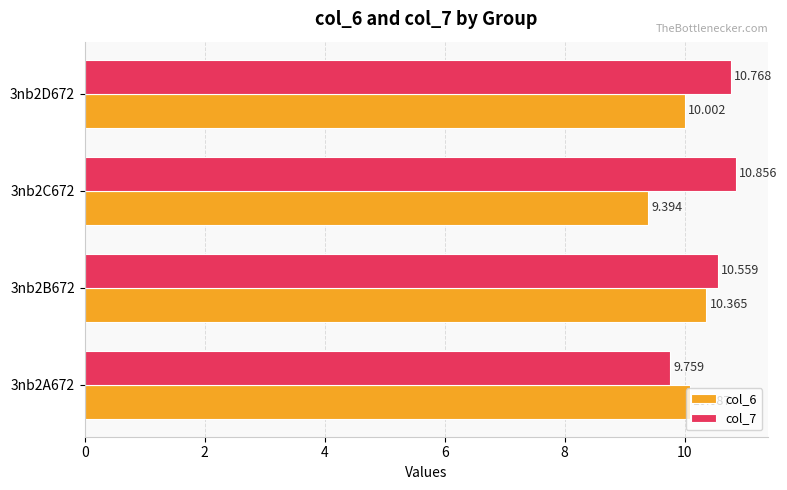

What is the sum of all col_6 values?

39.8